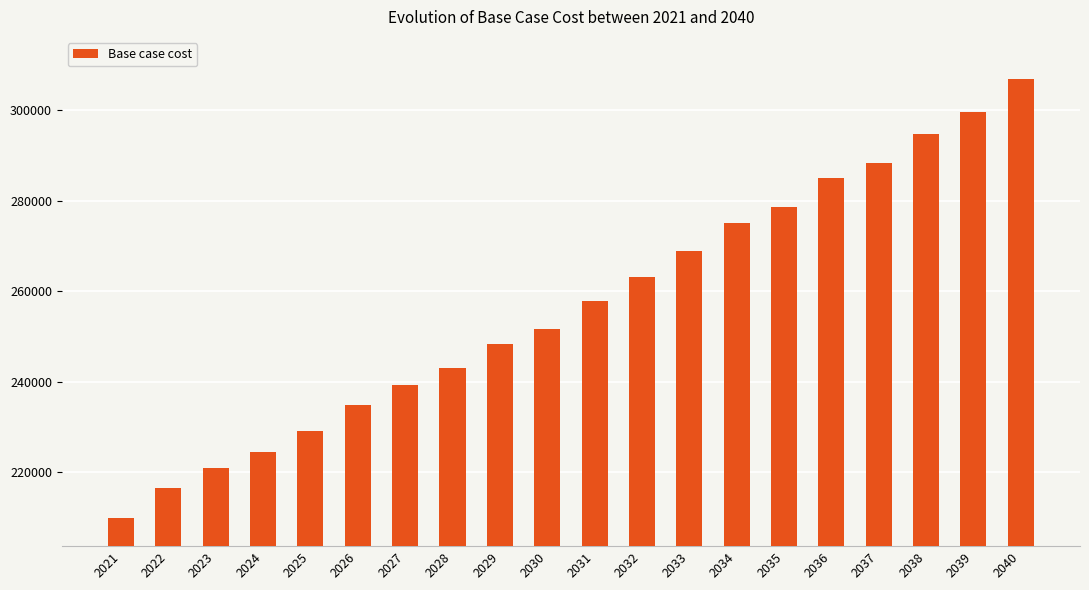

Is it true that the value at 2024 is 224521.4?

True